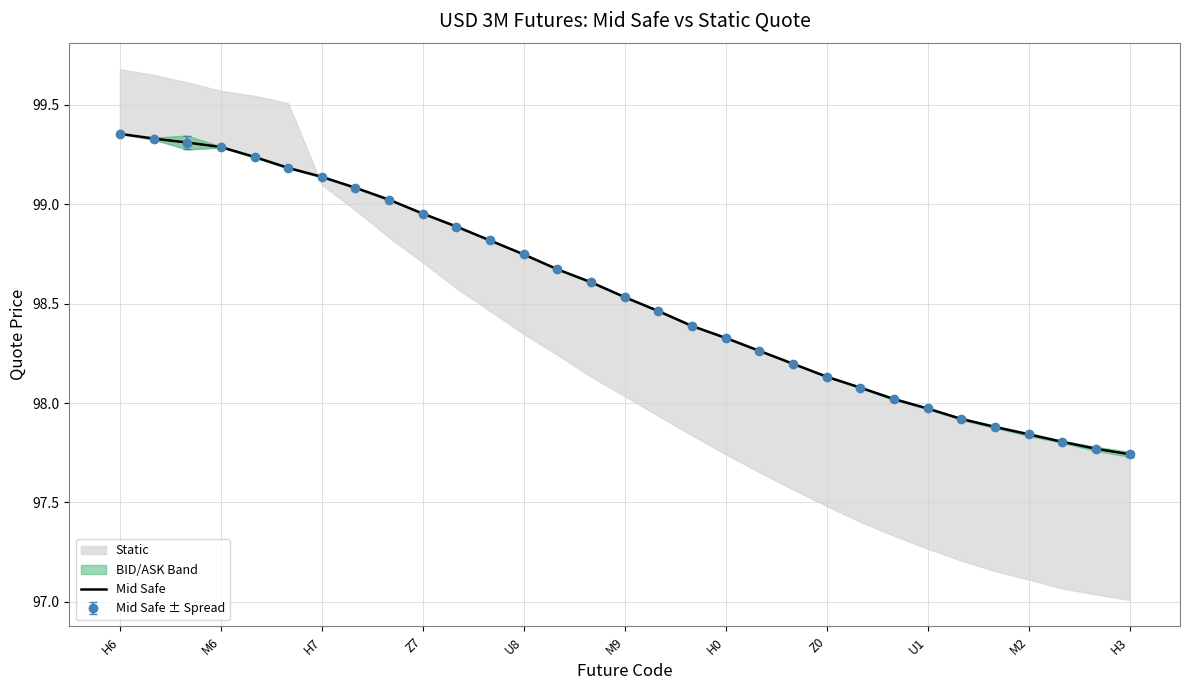

Rank the categories by value from highest to lowest.

H6, M6, H7, Z7, U8, M9, H0, Z0, U1, M2, H3, 11, 12, 13, 14, 15, 16, 17, 18, 19, 20, 21, 22, 23, 24, 25, 26, 27, 28, 29, 30